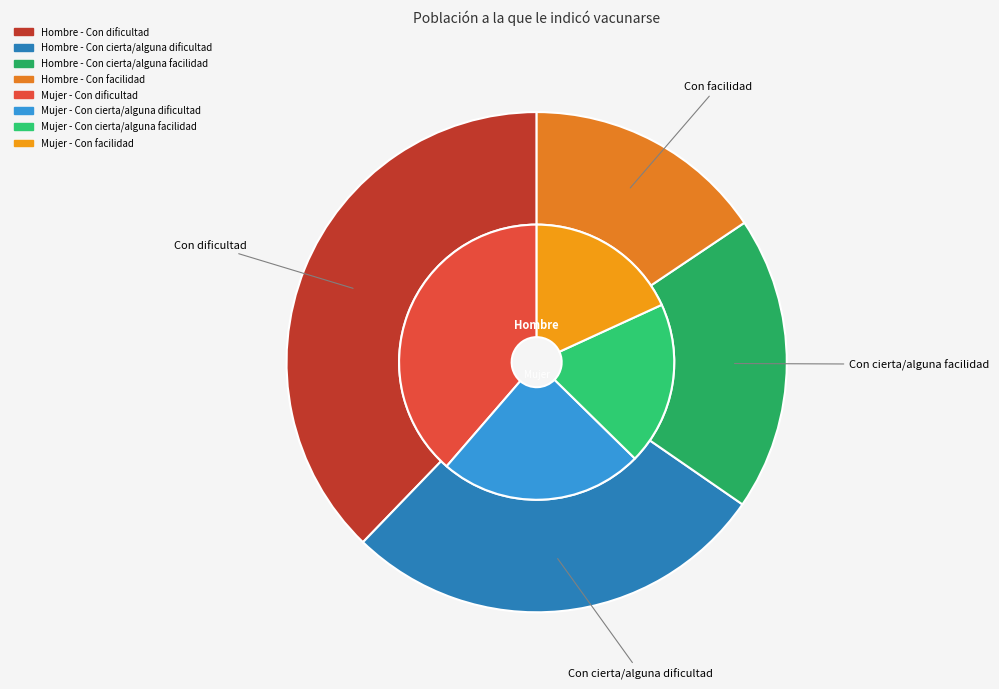

Is the sum of 2 and values_mujer greater than half?

No